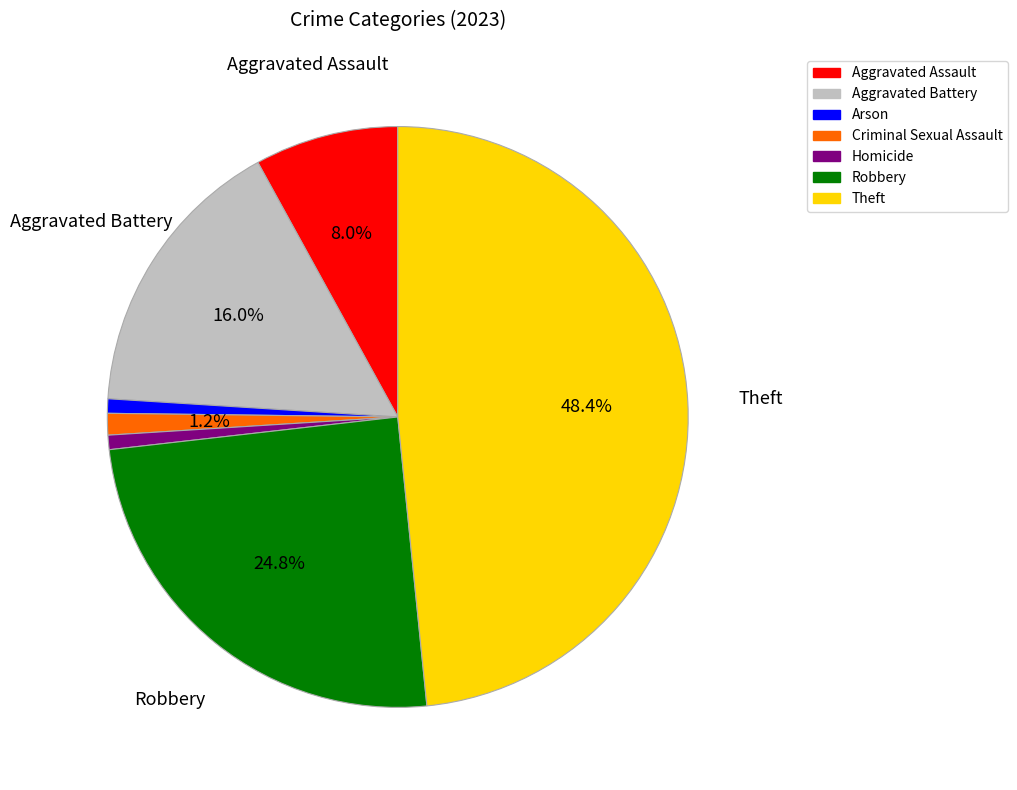

To the nearest percent, what percentage of the pie is Criminal Sexual Assault?

1%